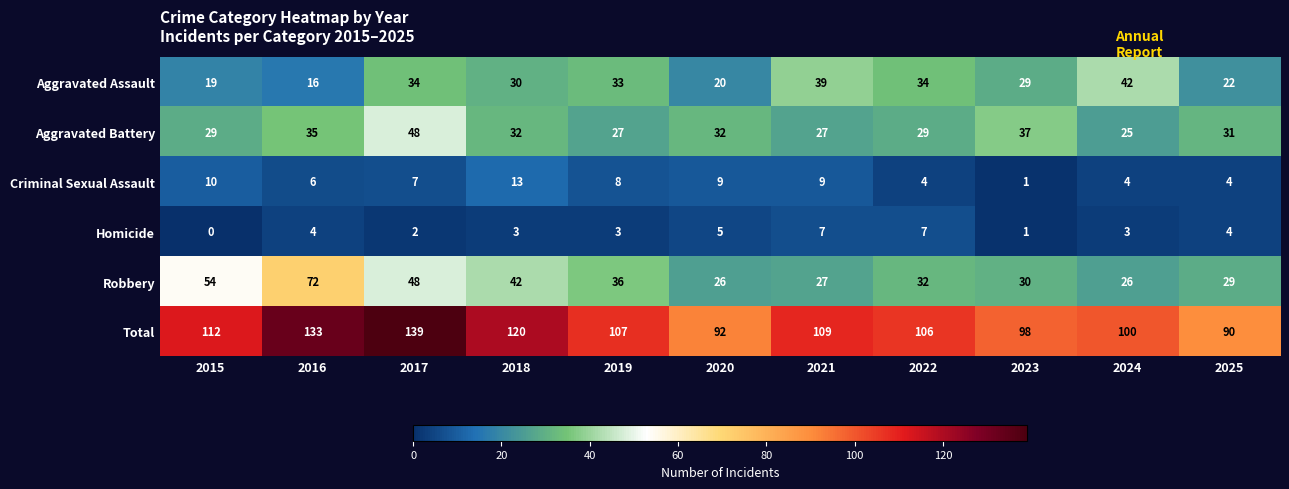

What is the maximum value shown in the chart?

139